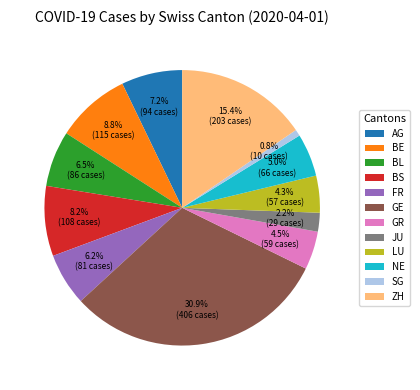

Count the number of slices in the pie.

12